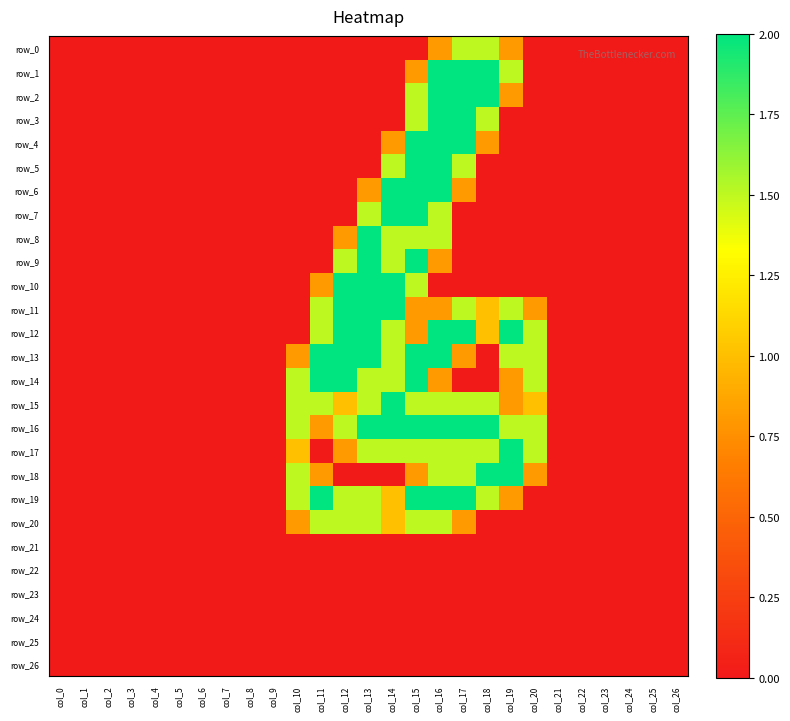

How many categories are shown in the chart?

27